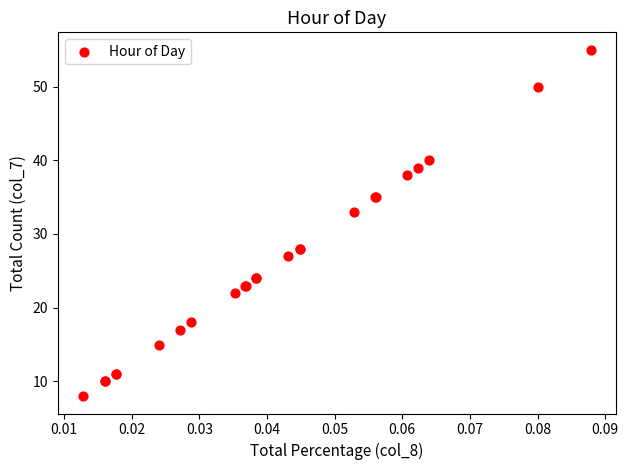

What Y value in the scatter plot is closest to 31?

33